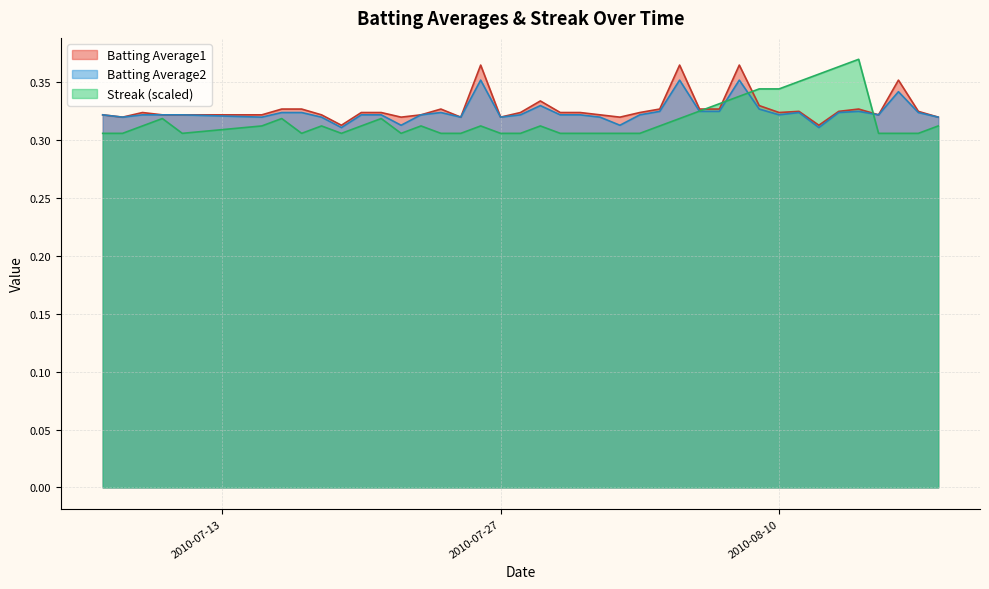

True or false: Batting Average2 has a value of 0.1 at 2010-07-31.

False